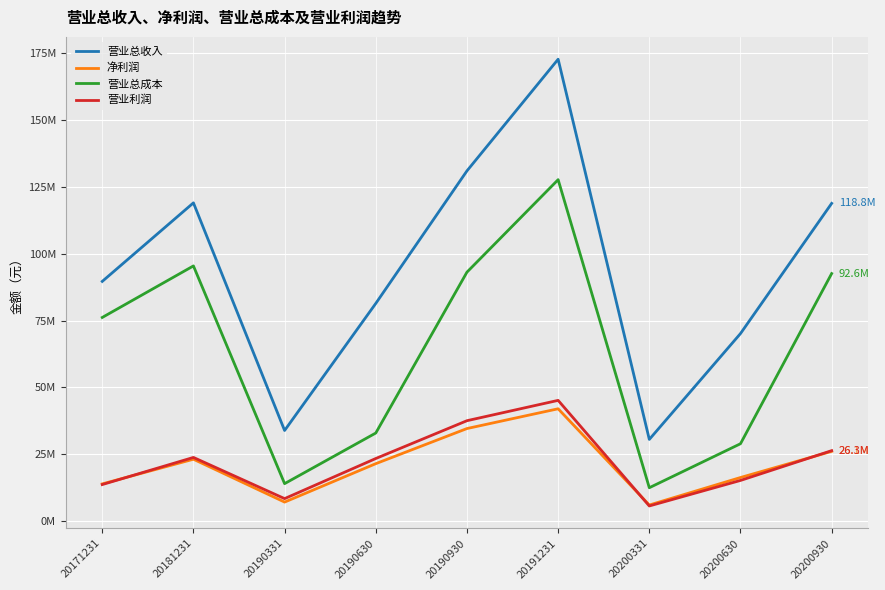

Is this an area chart (filled region under the line)?

No